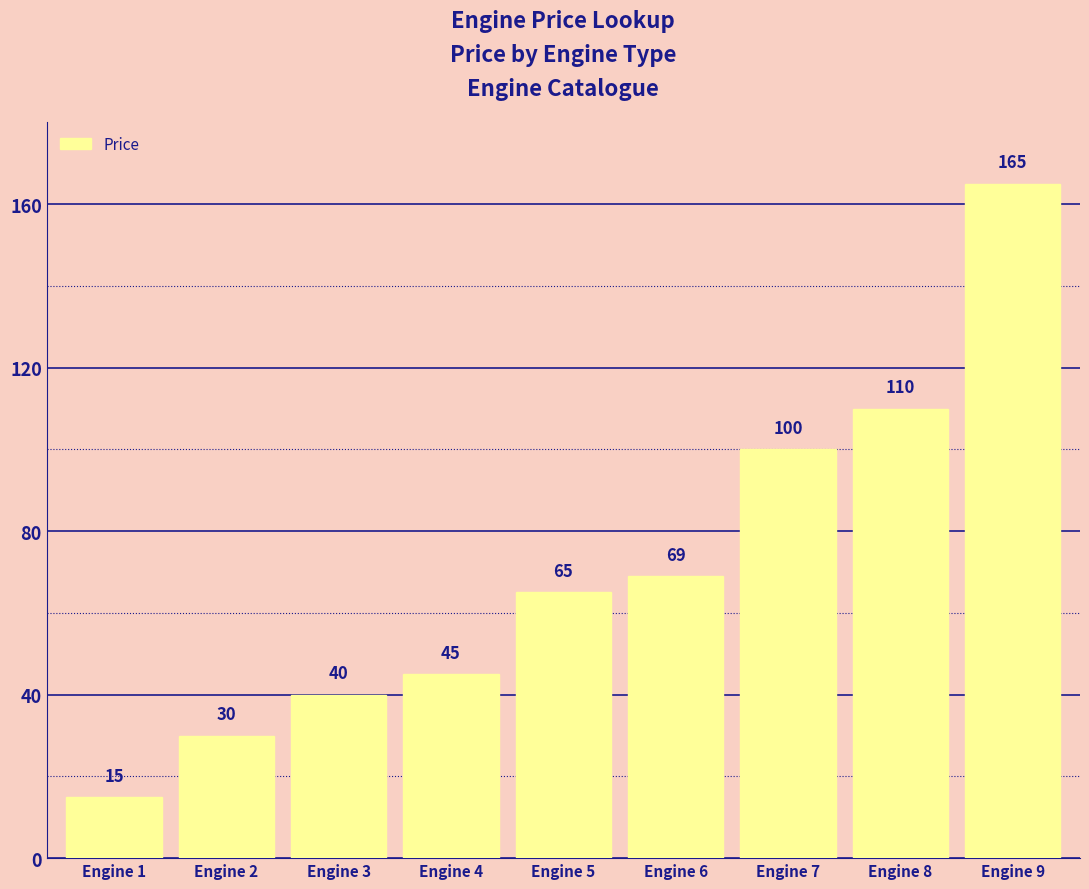

The value at Engine 9 is 234. True or false?

False